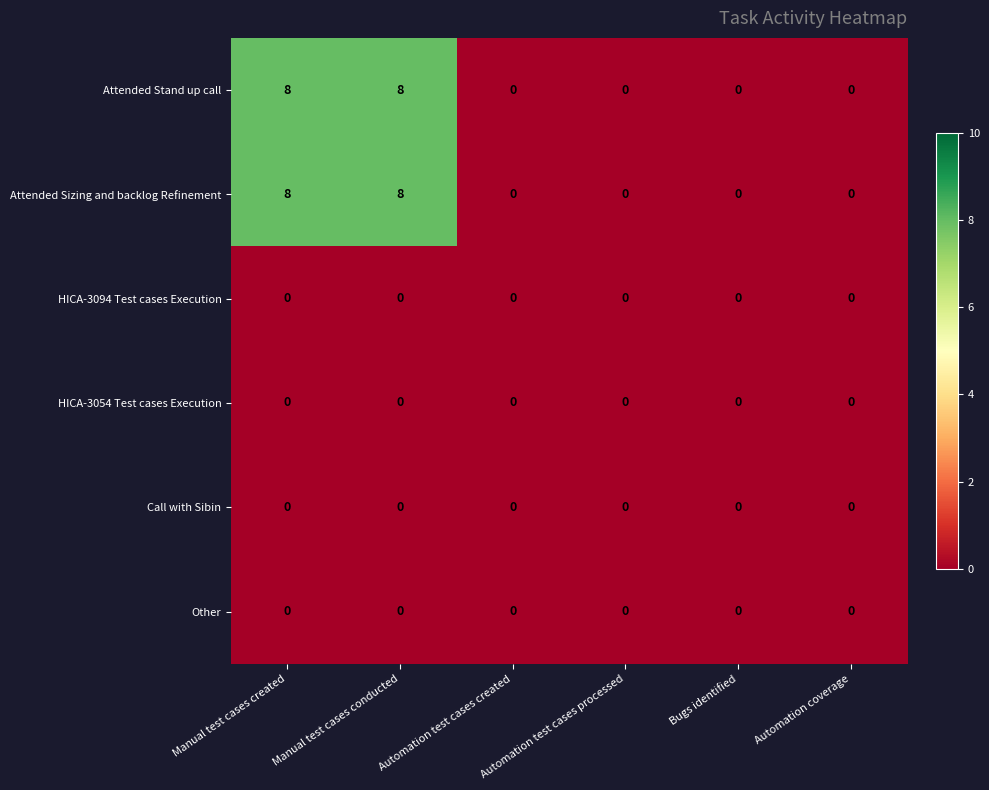

What is the difference between the maximum and second lowest values in the Attended Stand up call series?

8